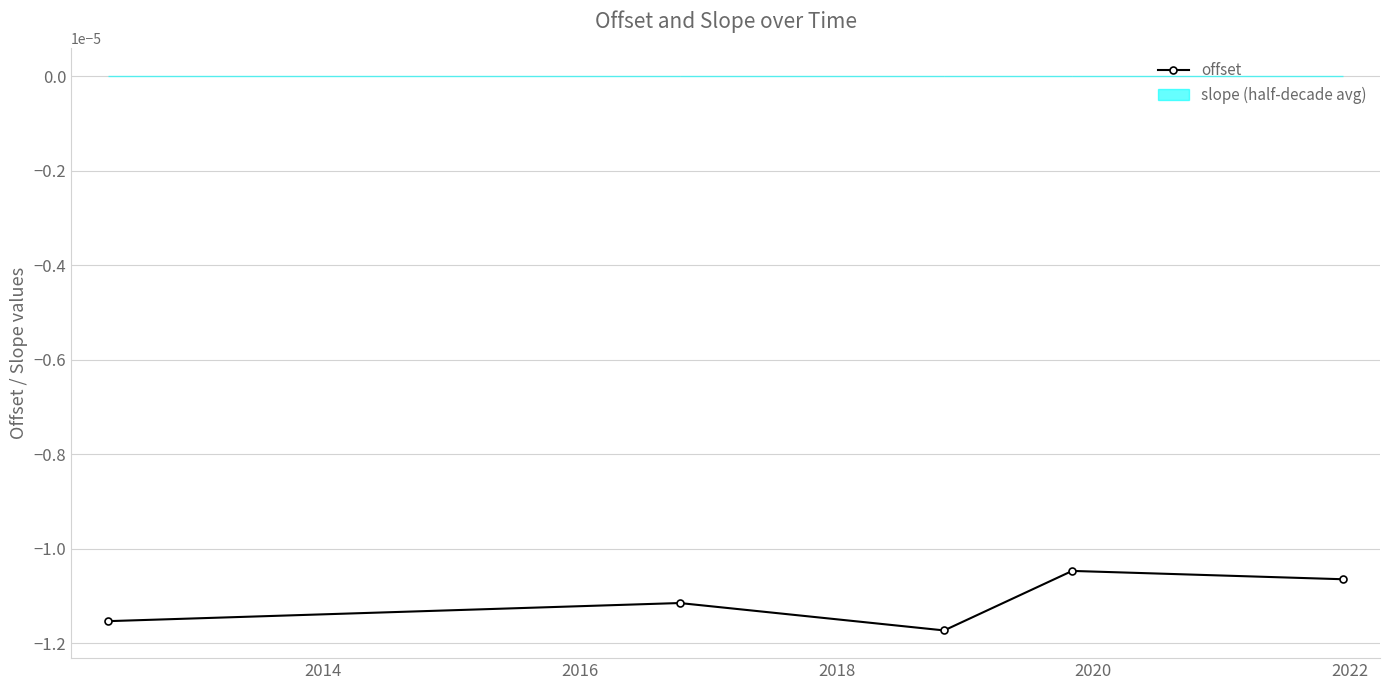

How many interior local valleys does the offset series have?

1